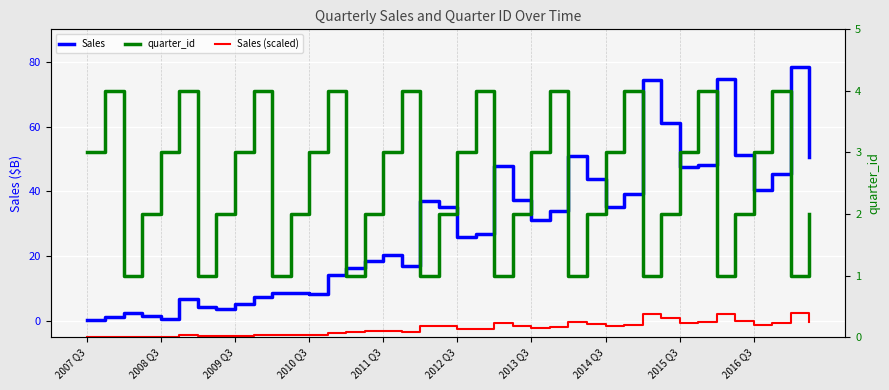

What is the value of the Sales (scaled) point at the 27th from the left?

0.3